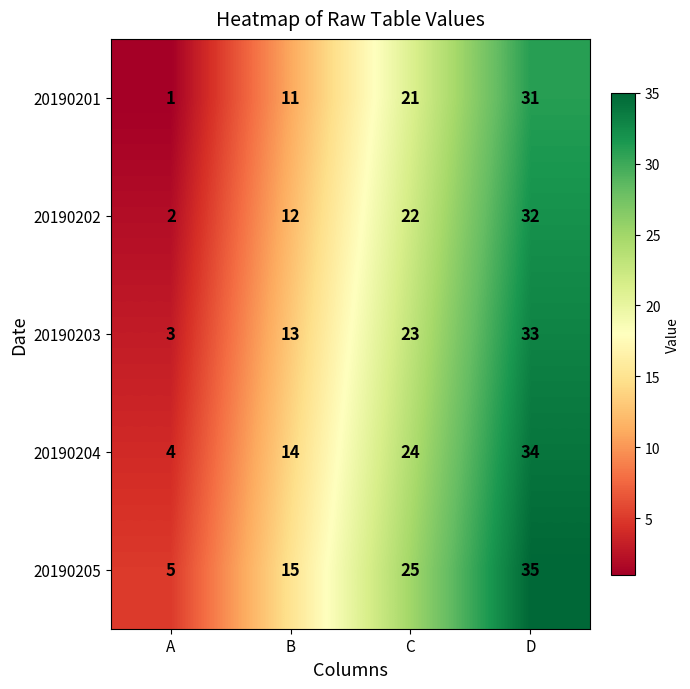

The 20190205 series shows 15 at B. True or false?

True